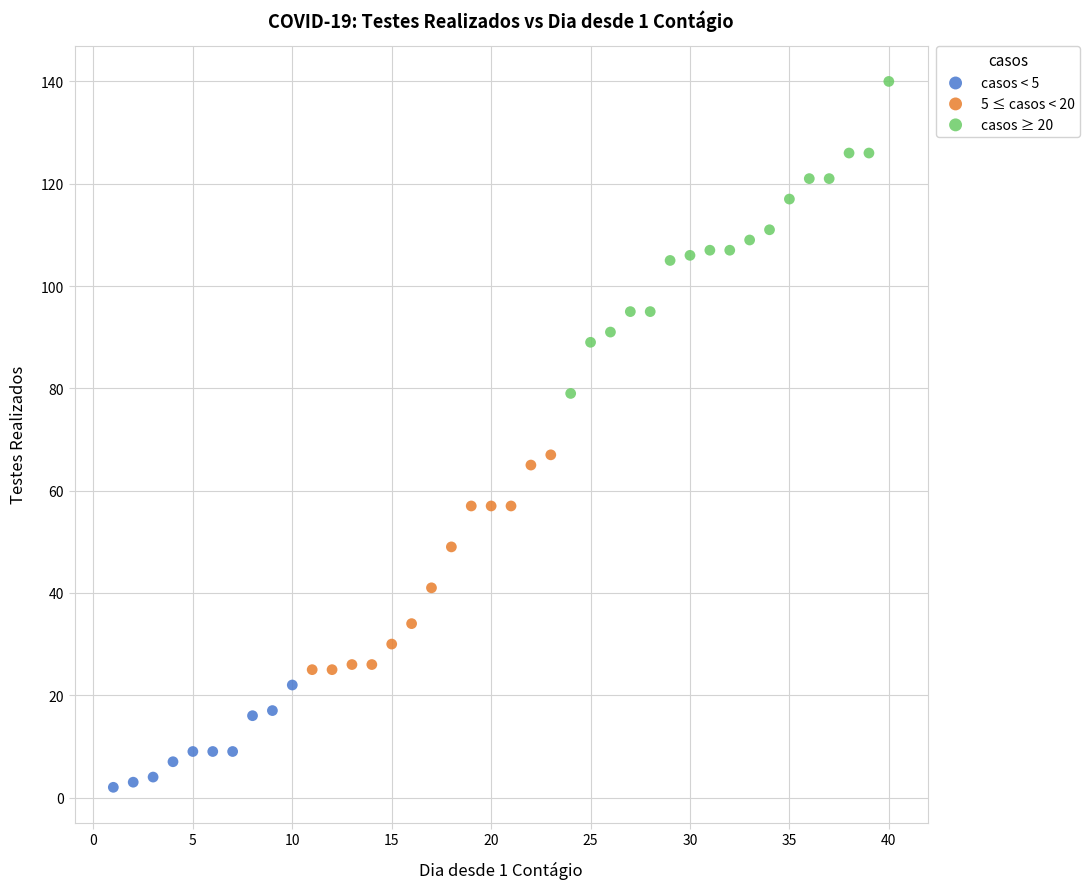

What are all the series names shown in the legend?

casos < 5, 5 ≤ casos < 20, casos ≥ 20